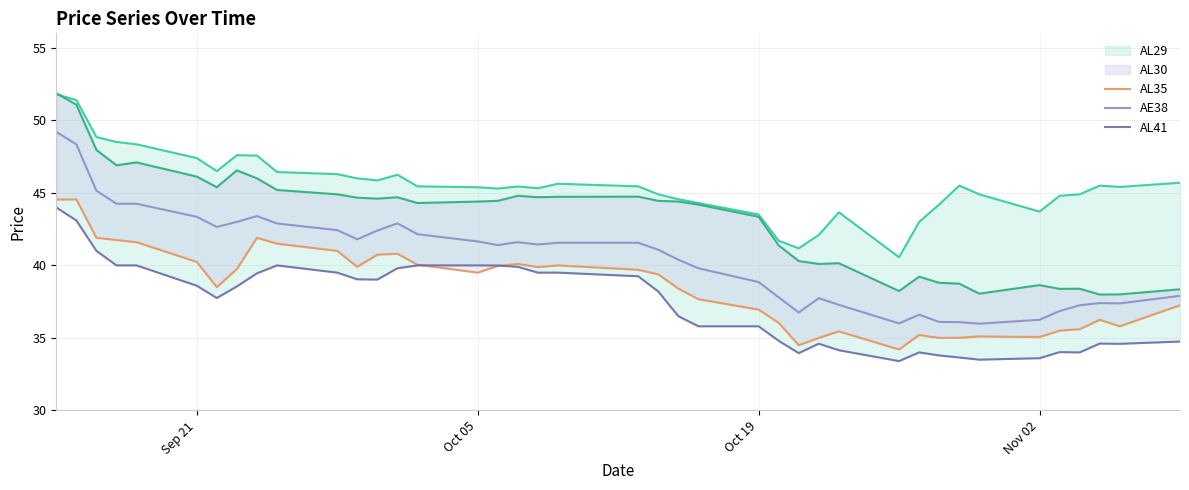

How many interior local peaks does the AL35 series have?

9